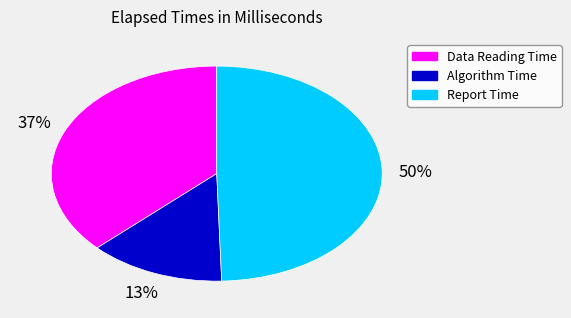

Is Algorithm Time the majority of the pie?

No